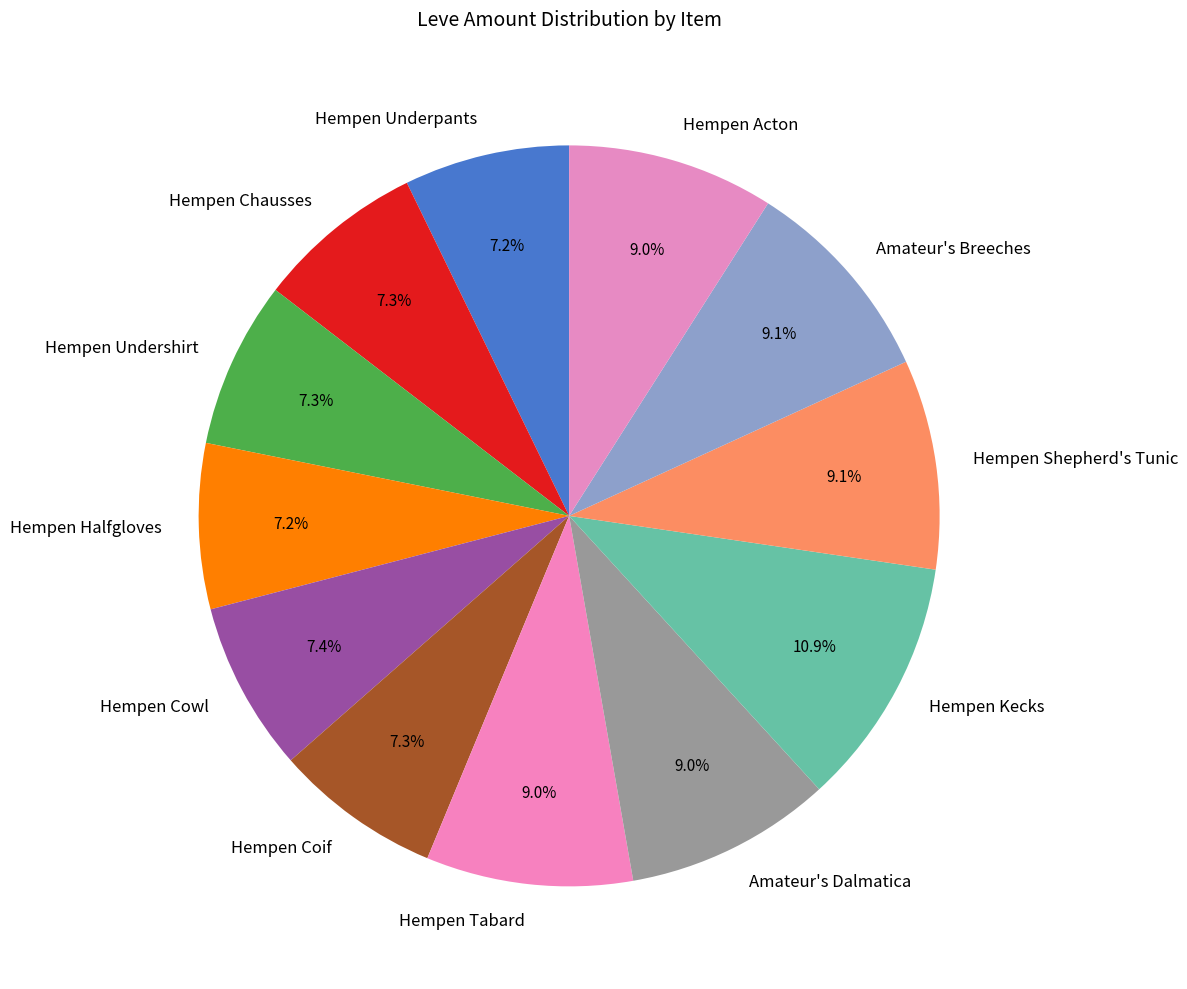

To the nearest percent, what is the average slice percentage?

8%